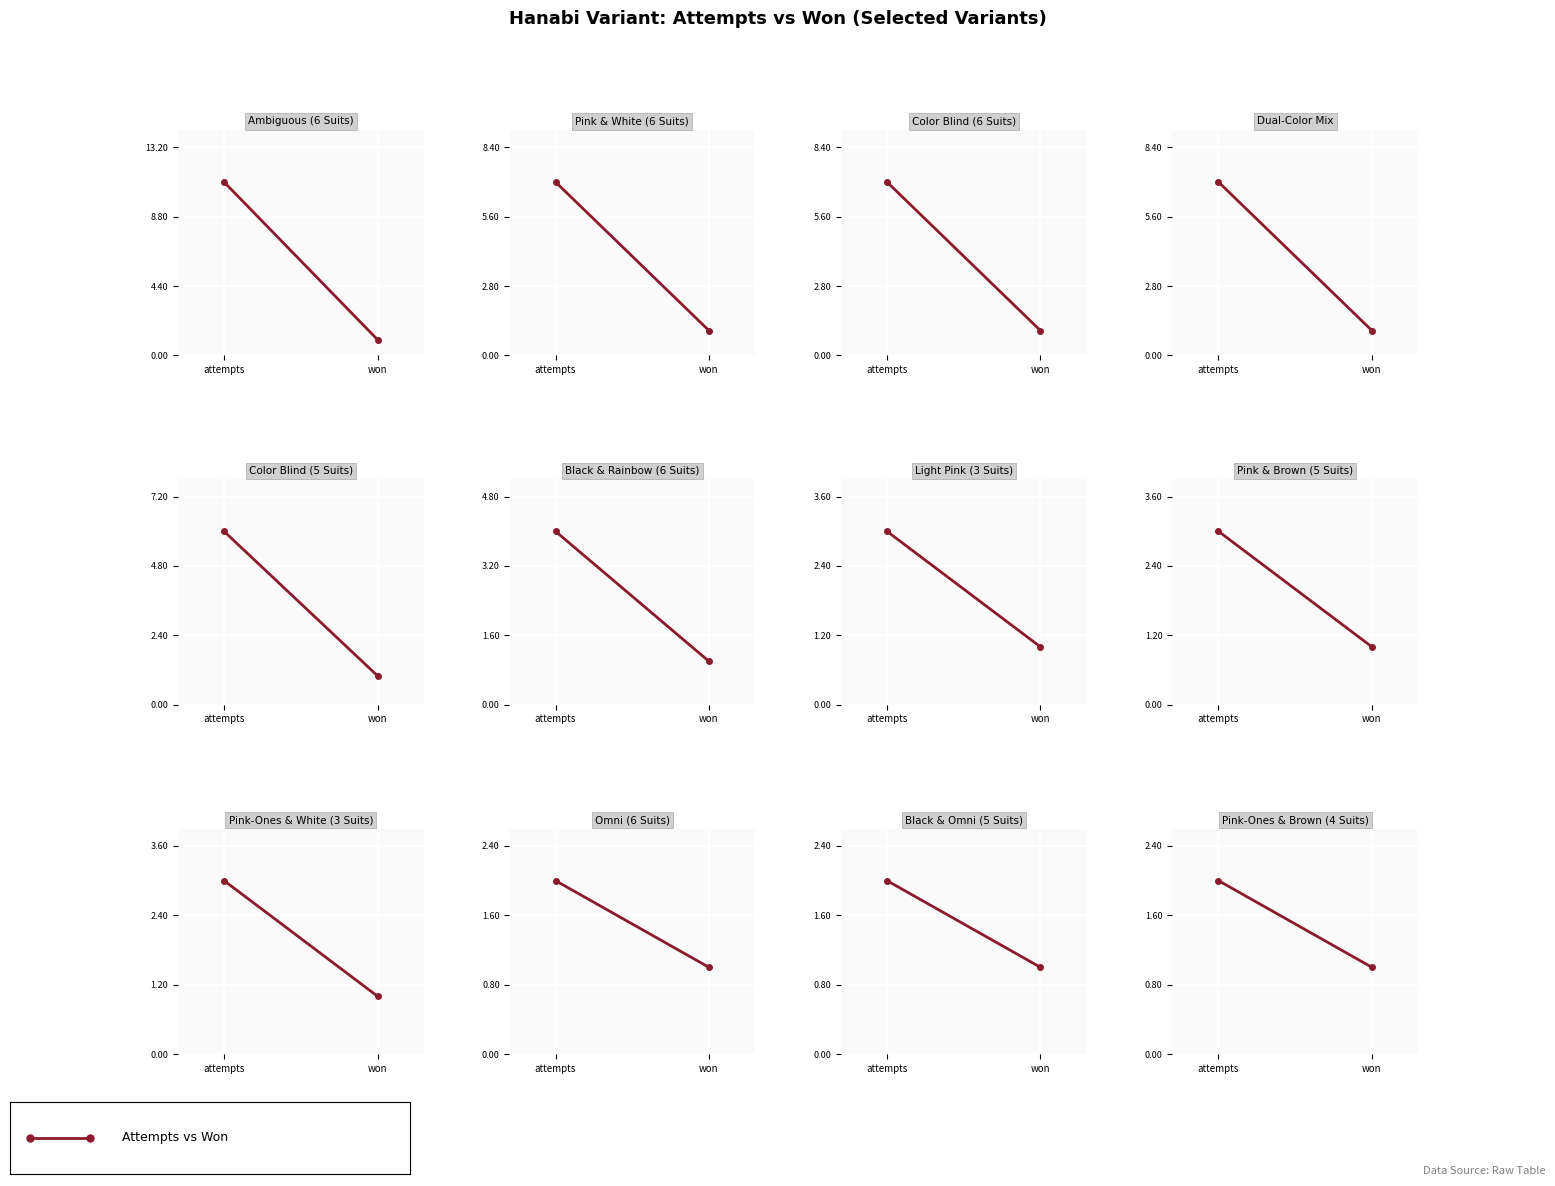

What is the smallest value displayed?

1